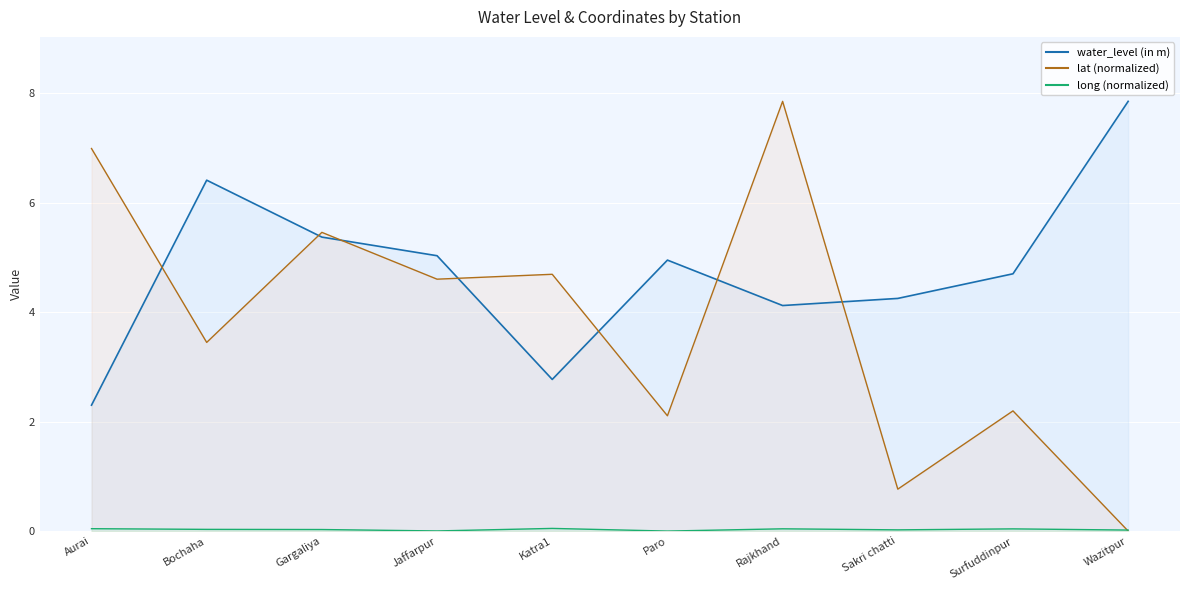

Where does the lat series first go above 4?

Aurai